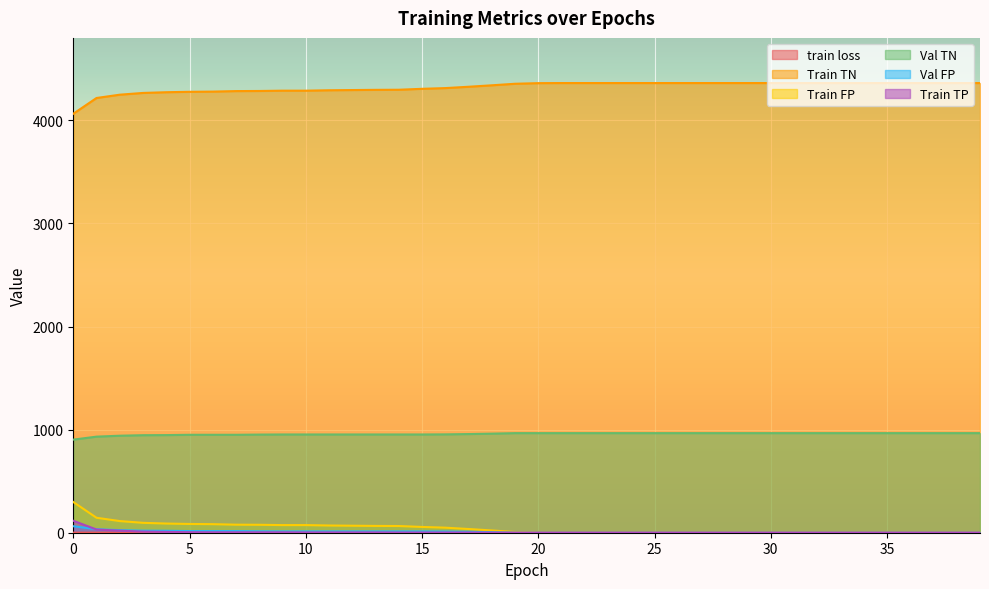

True or false: Val TN has more than 1 points higher than both neighbors.

False